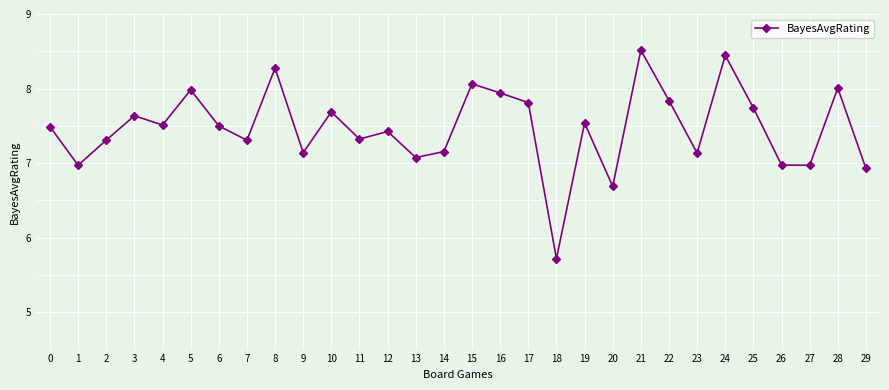

True or false: the data shows 13.1 at 7.

False